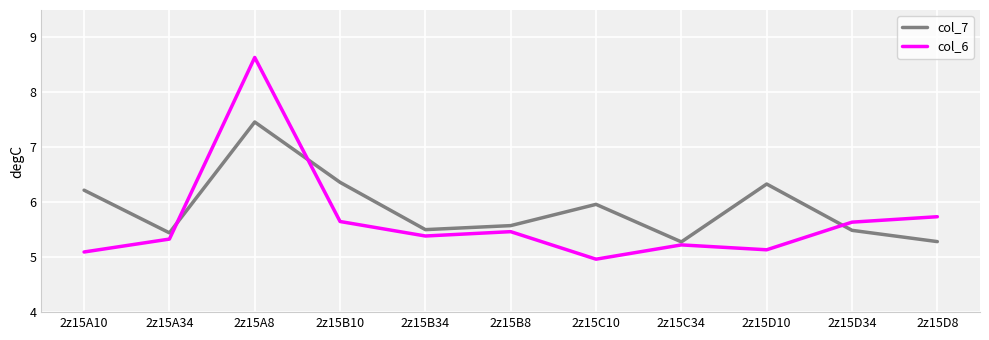

What are all the series names shown in the legend?

col_7, col_6